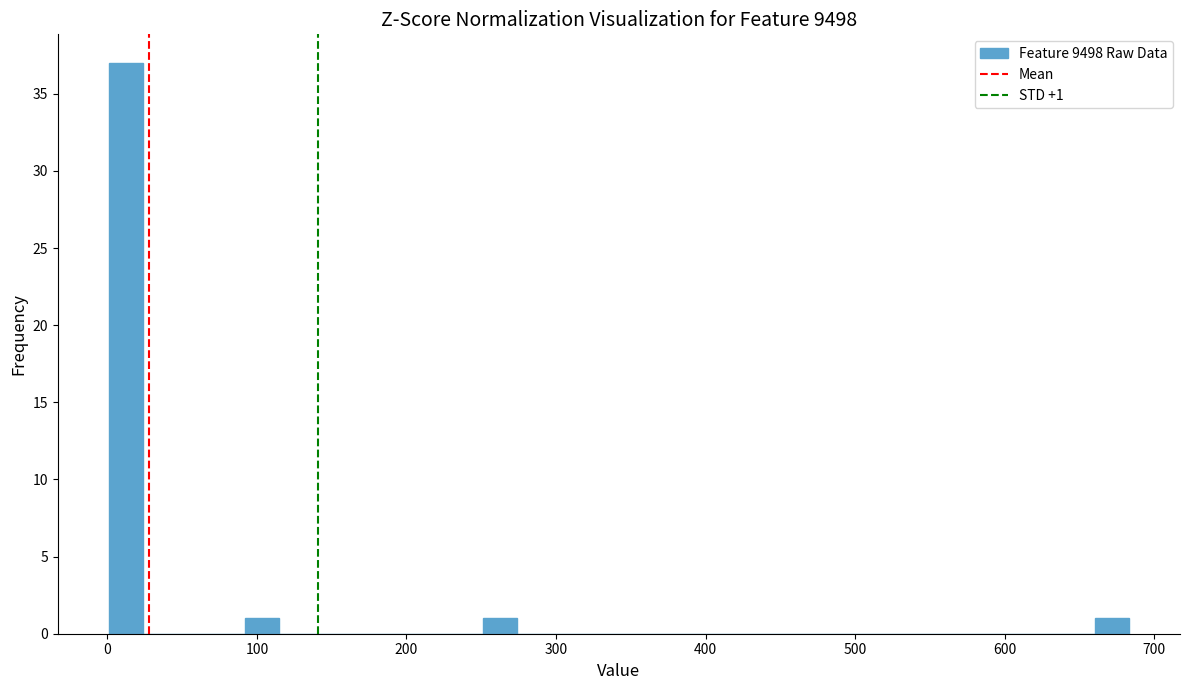

Around what value on the x-axis is the tallest bar? Give the approximate position of its centre, as read against the axis.

10